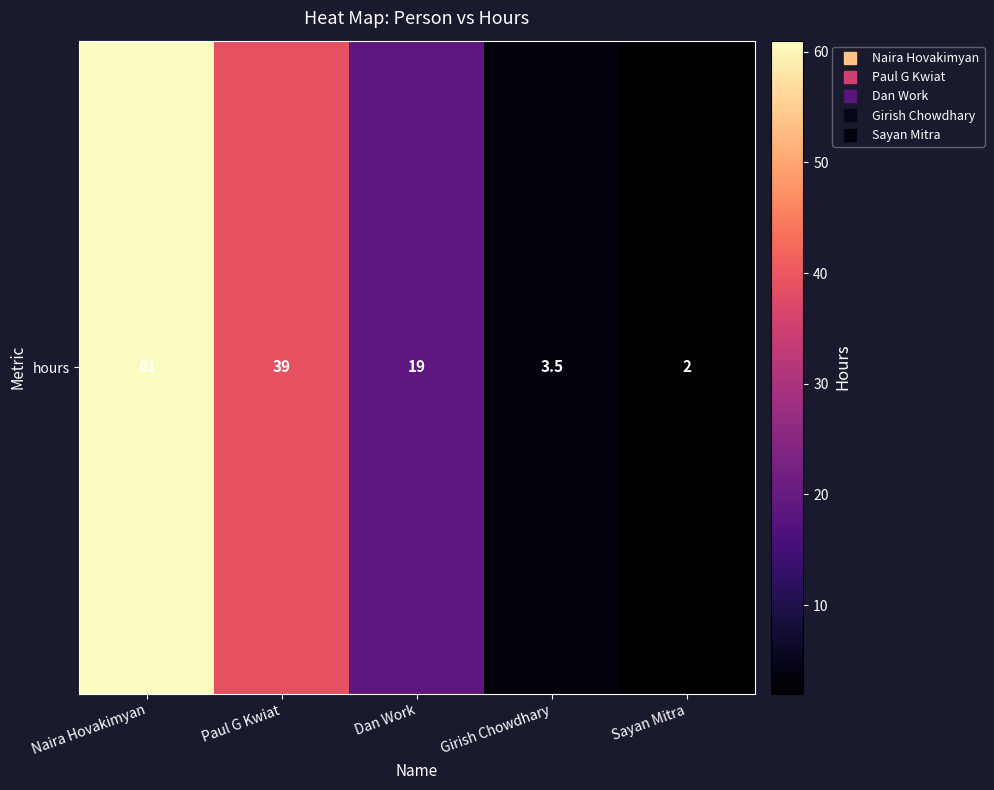

Which has a higher value, Paul G Kwiat or Dan Work?

Paul G Kwiat